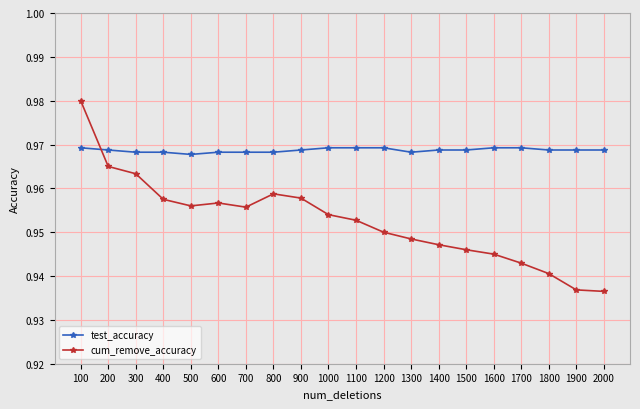

What is the sum of the cum_remove_accuracy values at 1900 and 1200?

1.9